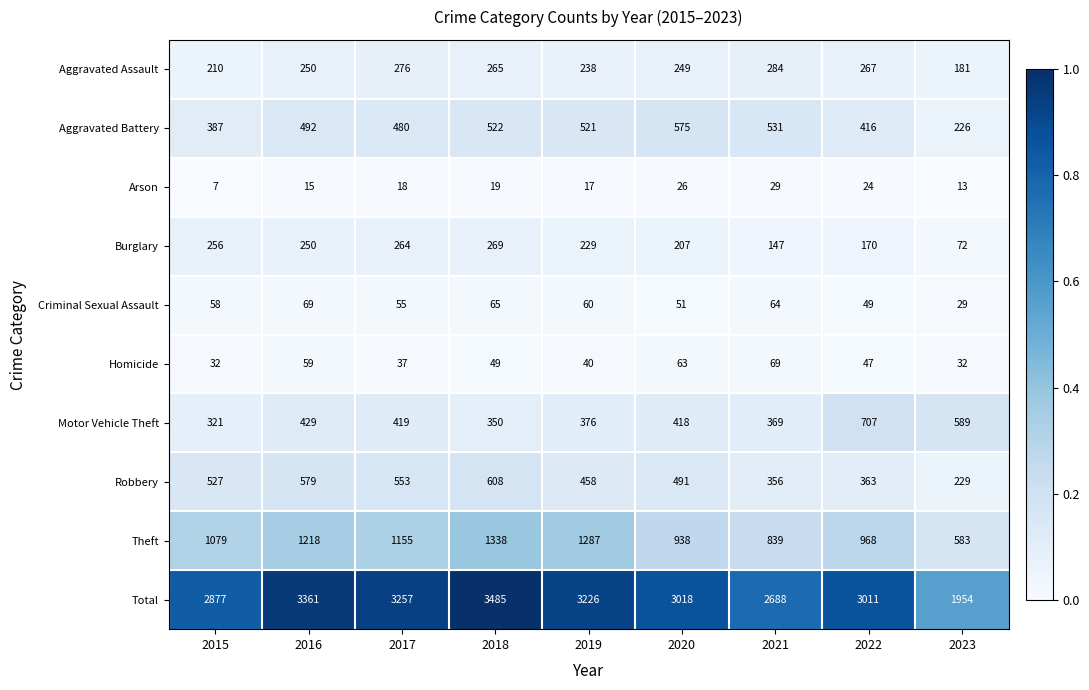

At which category is the sum across all series the highest?

2018